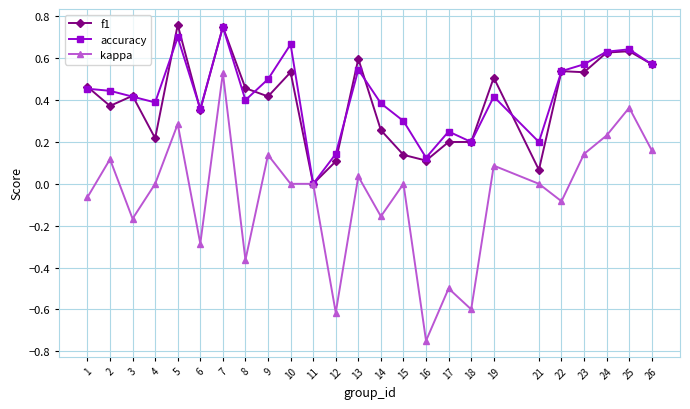

What are all the series names shown in the legend?

f1, accuracy, kappa